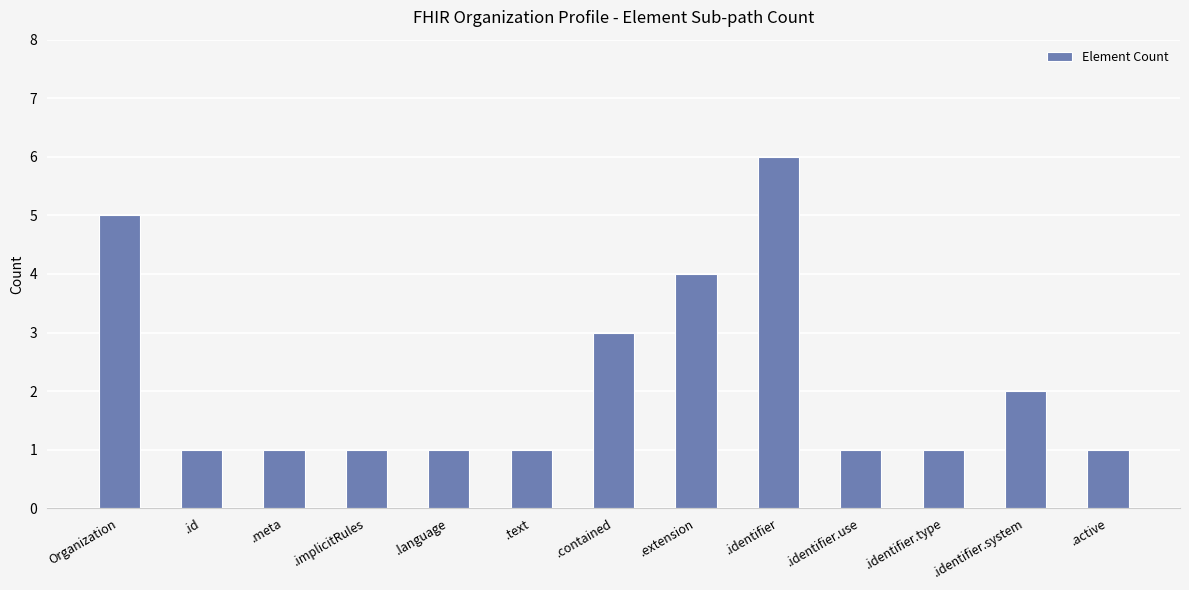

The value at .extension is 1. True or false?

False